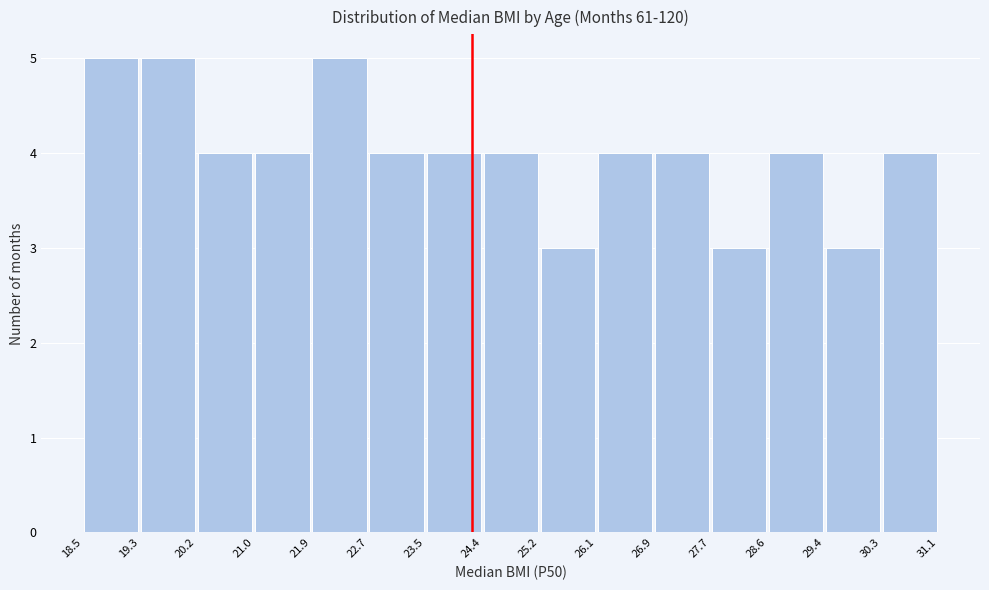

How tall is the bar that spans 21.9 to 22.7 on the x-axis? The values are not printed on the chart, so give them approximately, as read against the axis.

5